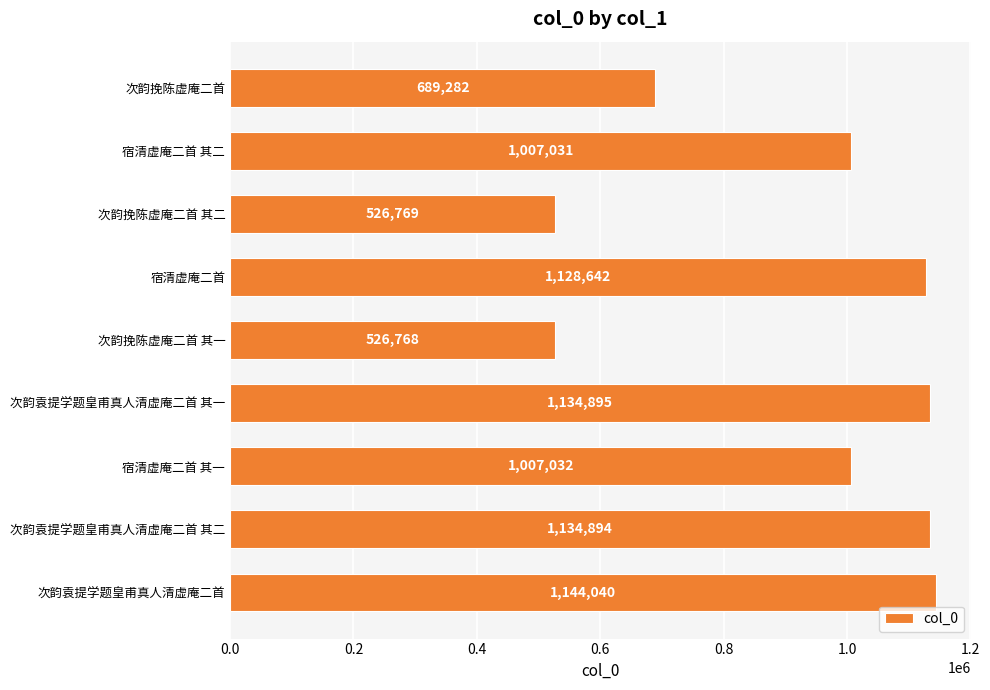

The chart shows a value of 1712071 at 宿清虚庵二首. True or false?

False